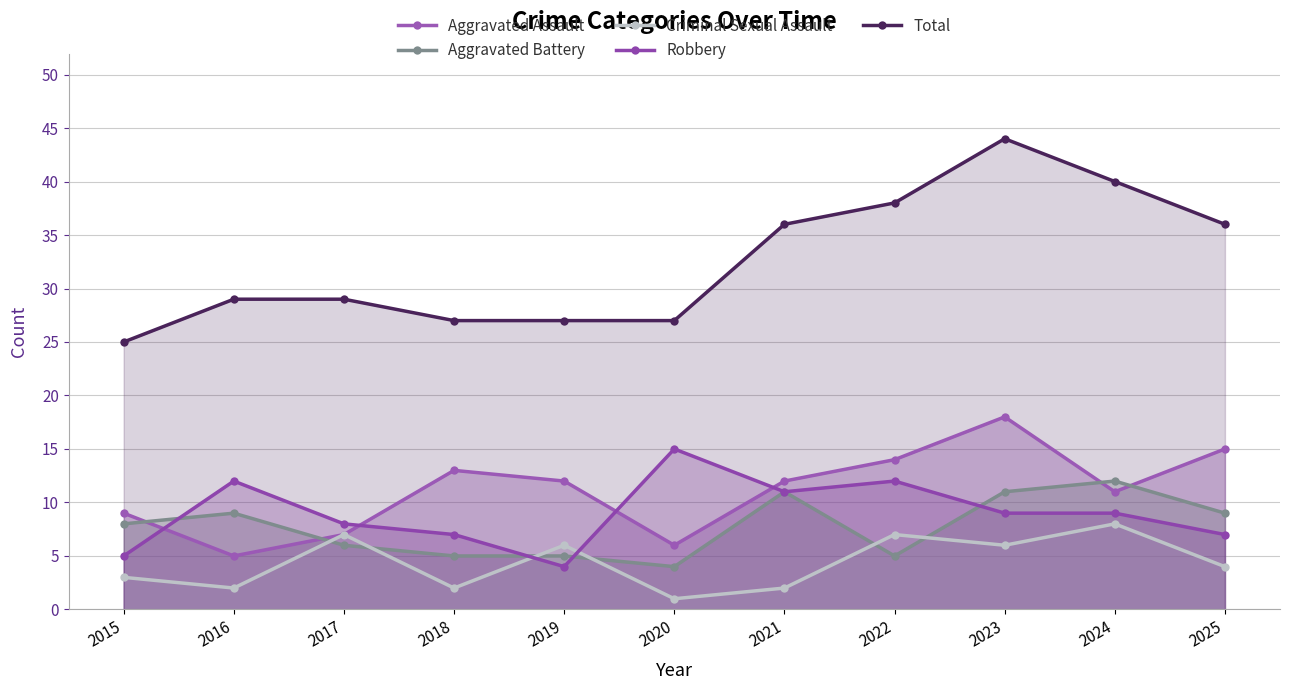

Which category has the lowest value across all series?

2020